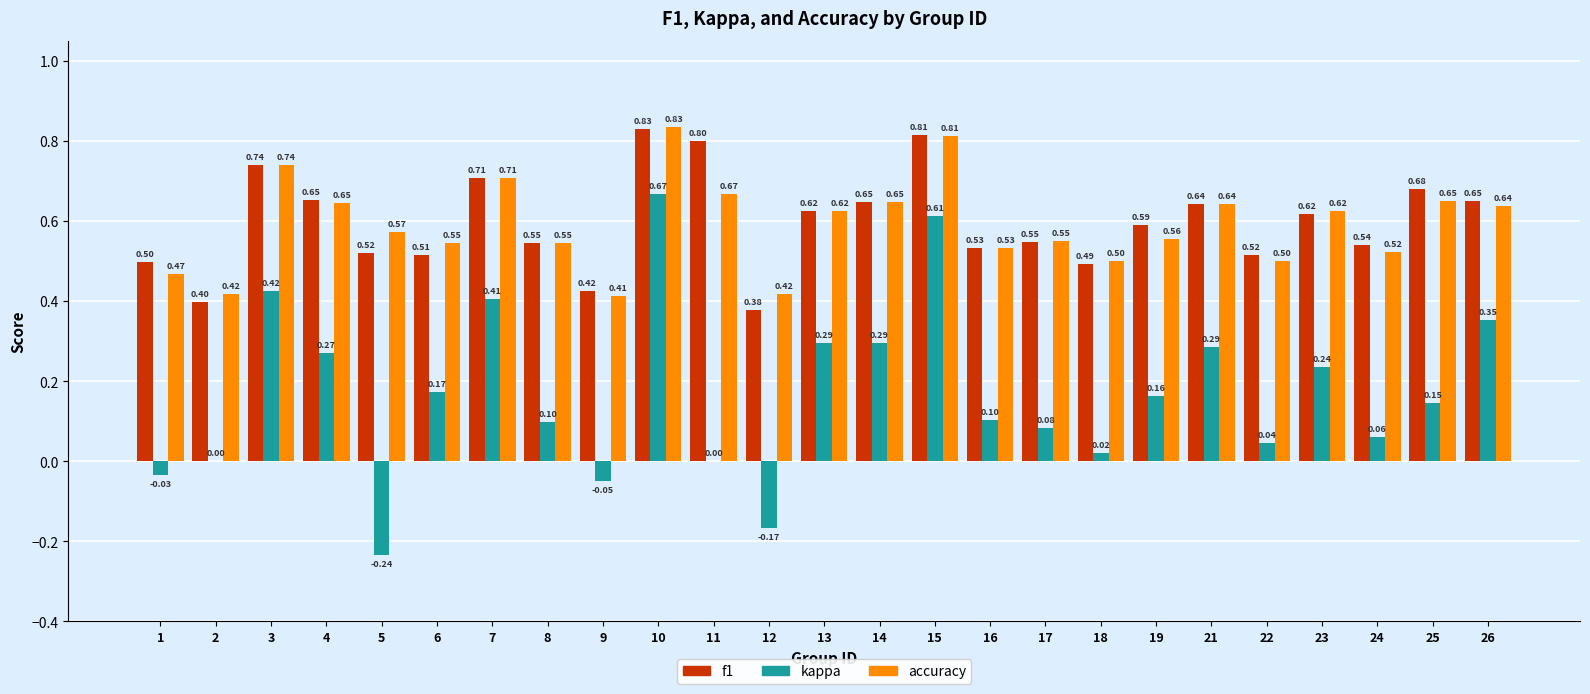

At which category is the sum across all series the highest?

10